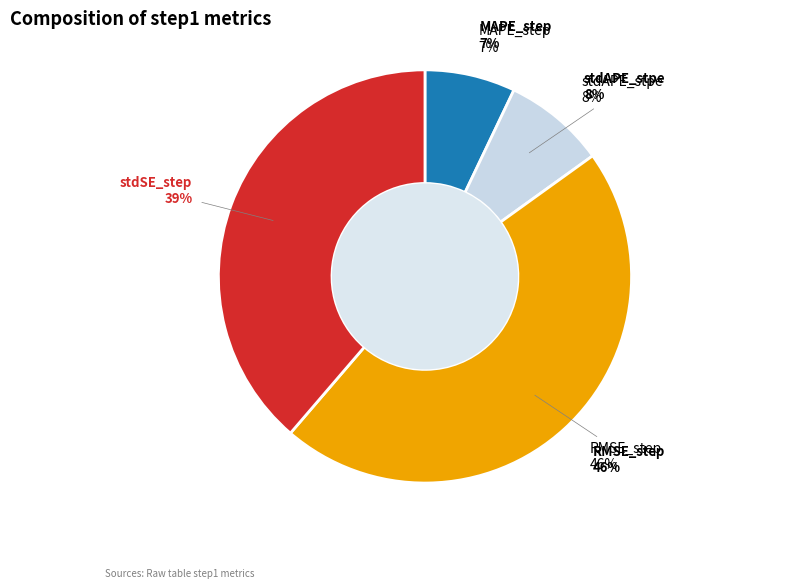

What is the largest slice in the pie chart?

RMSE_step